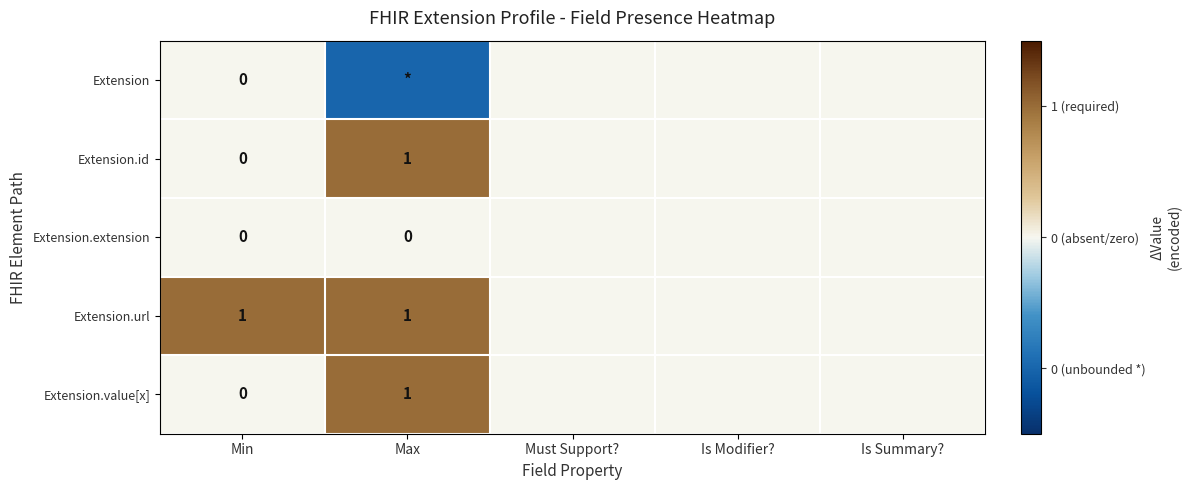

Which label corresponds to the largest value in the chart?

Max